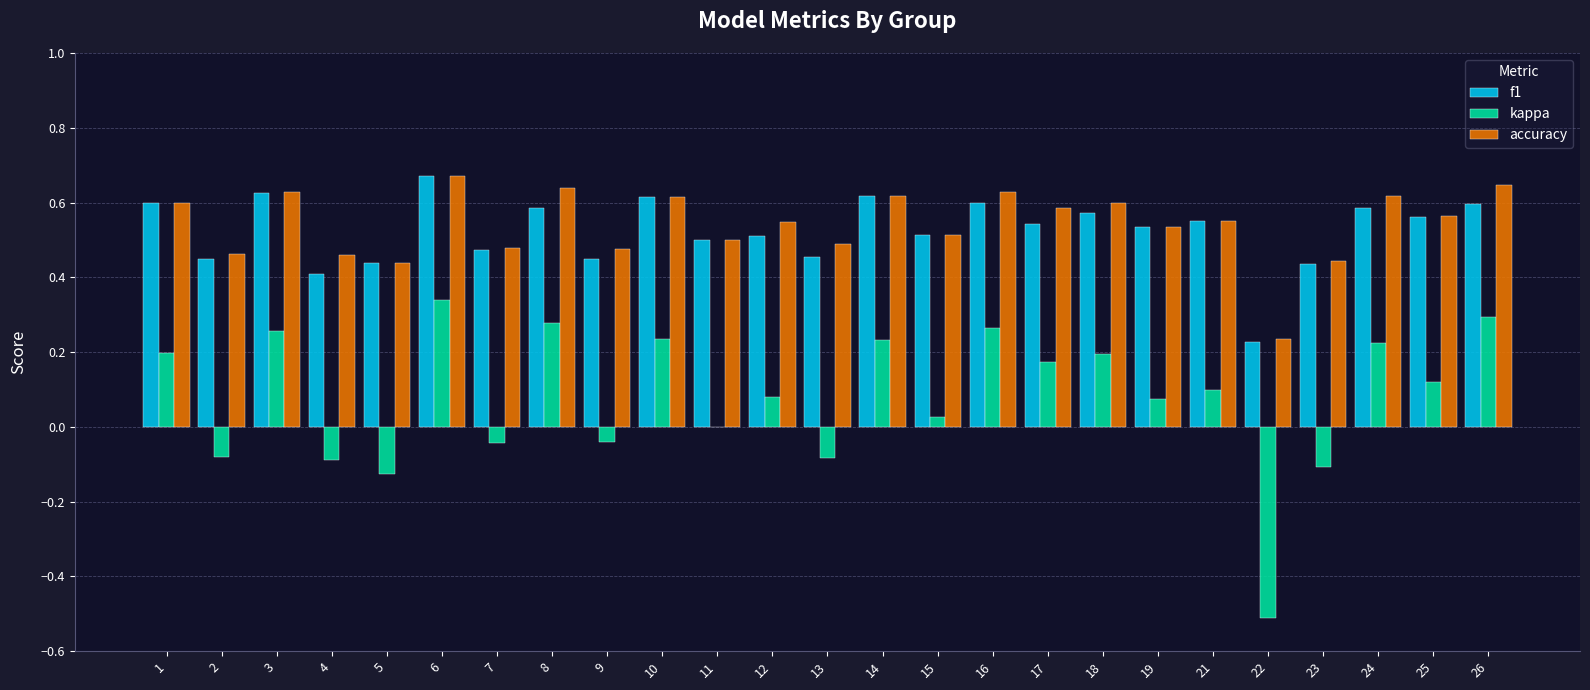

Which series changed the most between 2 and 3?

kappa